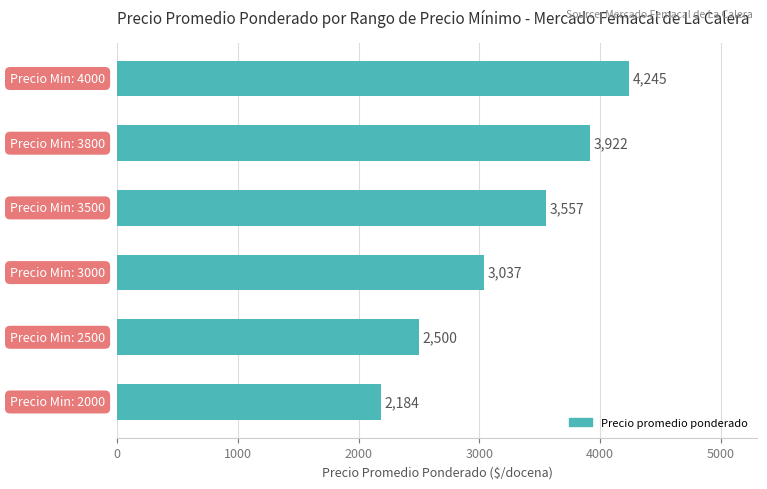

What is the average value?

3241